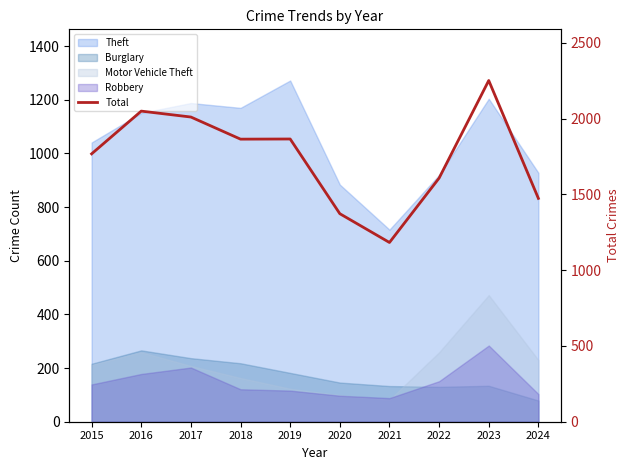

At which category does the chart reach its peak across all series?

2023